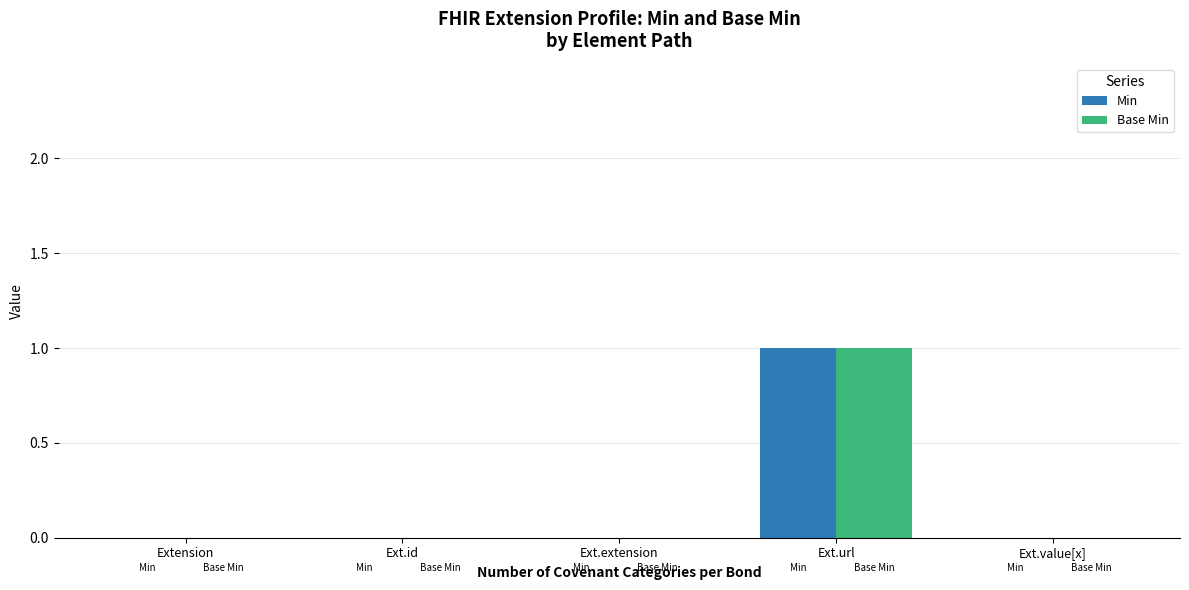

What is the maximum value shown in the chart?

1